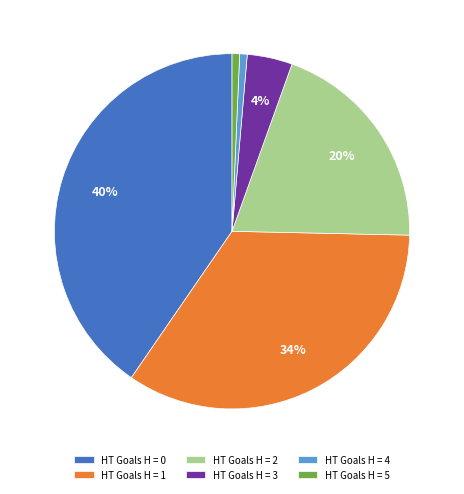

What is the largest slice in the pie chart?

HT Goals H = 0